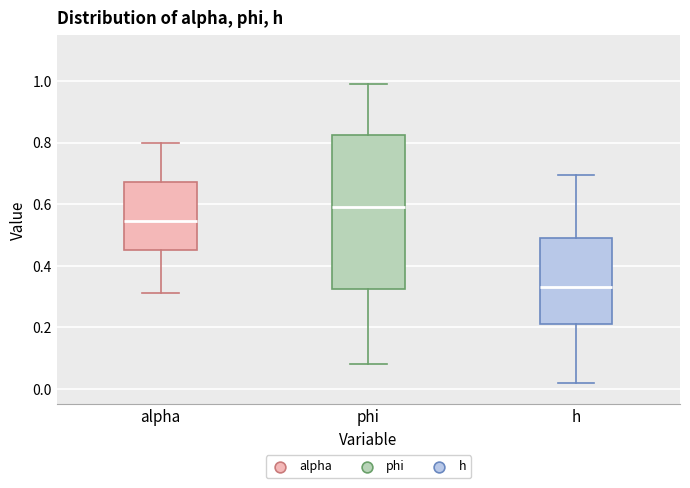

Which box is the tallest, from its lower edge to its upper edge?

phi